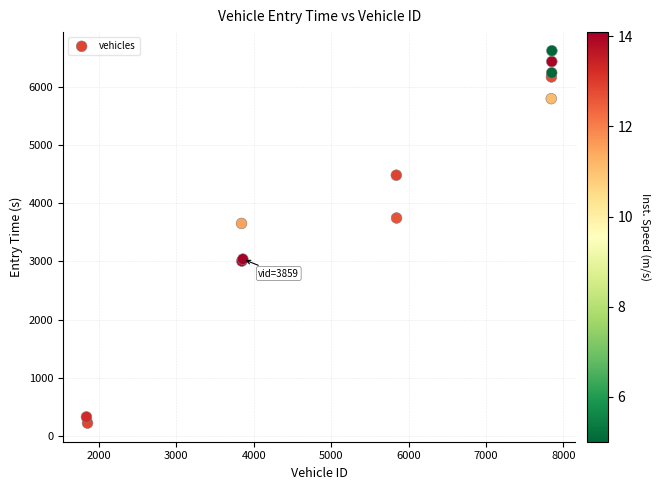

What Y value in the scatter plot is closest to 3421?

3653.2